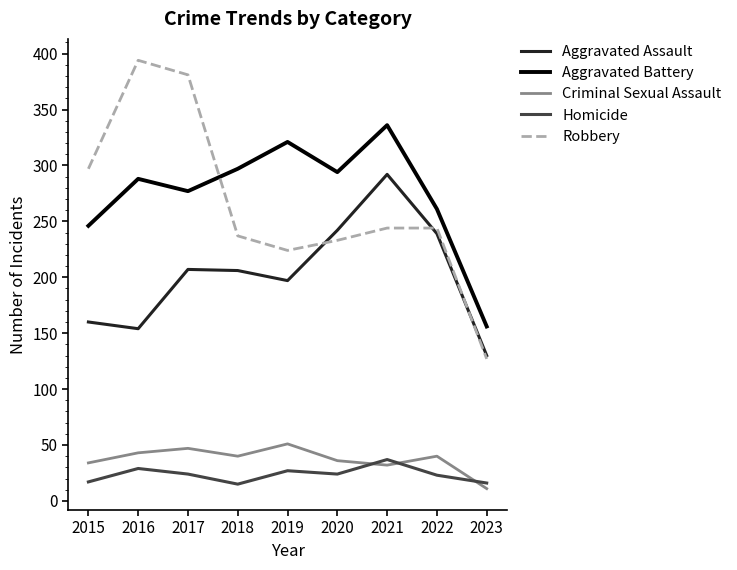

What is the approximate value of Aggravated Battery at 2017?

277